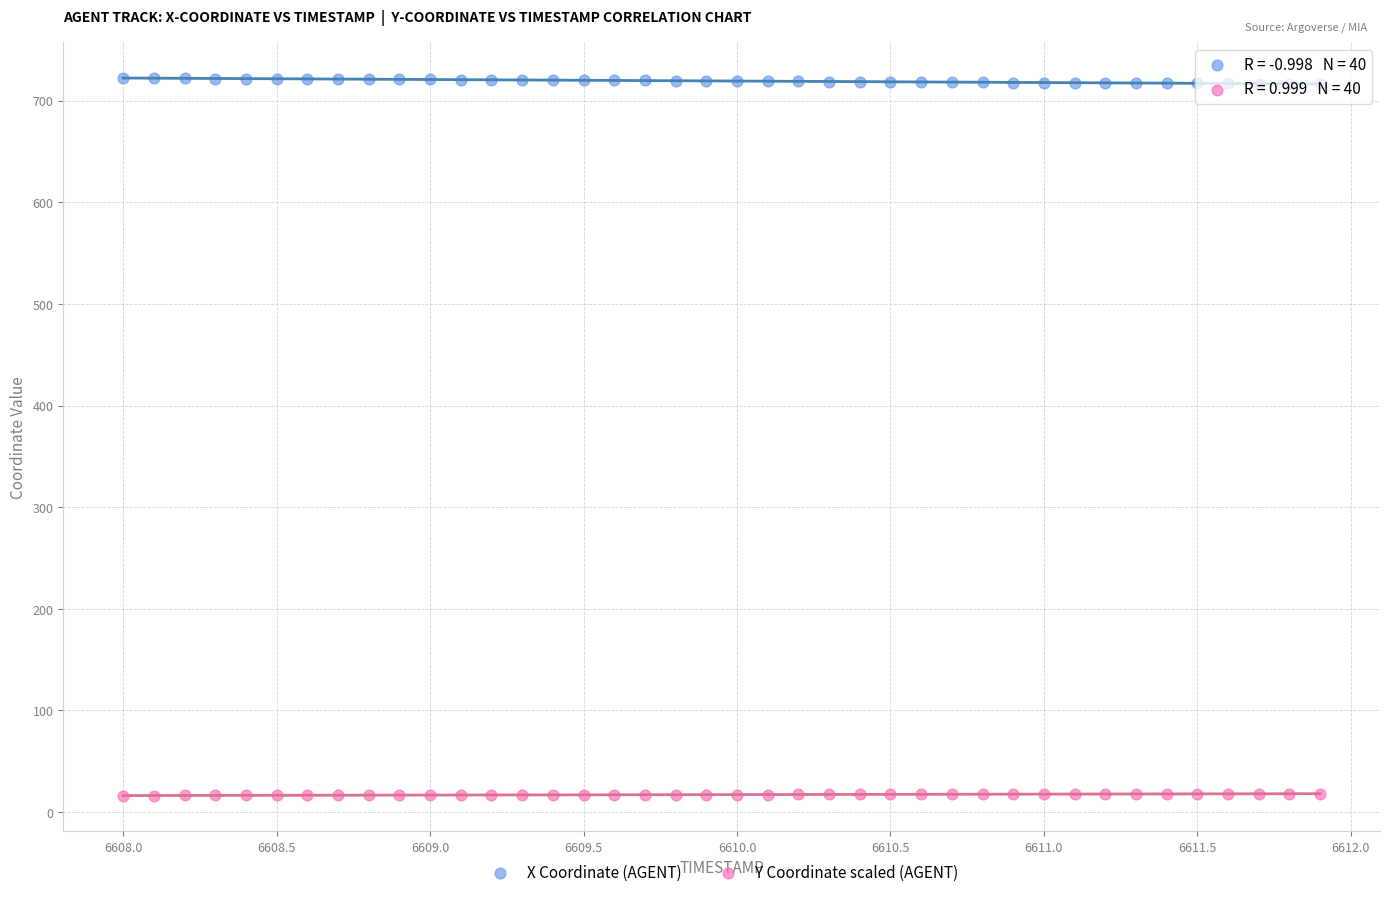

Across all data points, what is the range of Y values (max minus min)?

705.8